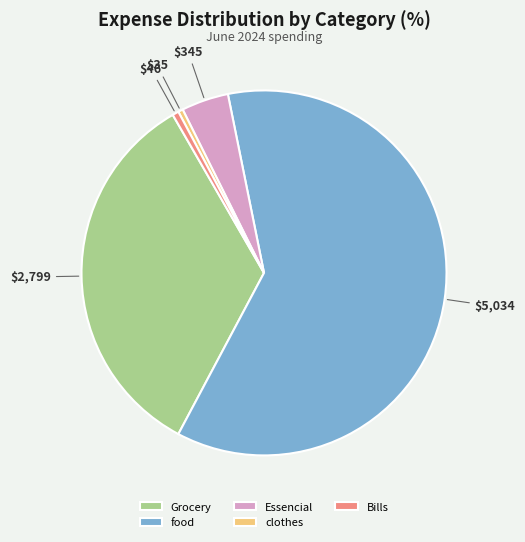

Is it true that Grocery is 34% of the pie?

True